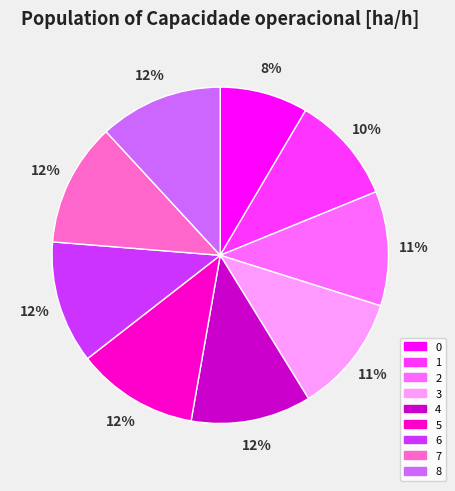

Do 7 and 0 together represent more than half of the pie?

No